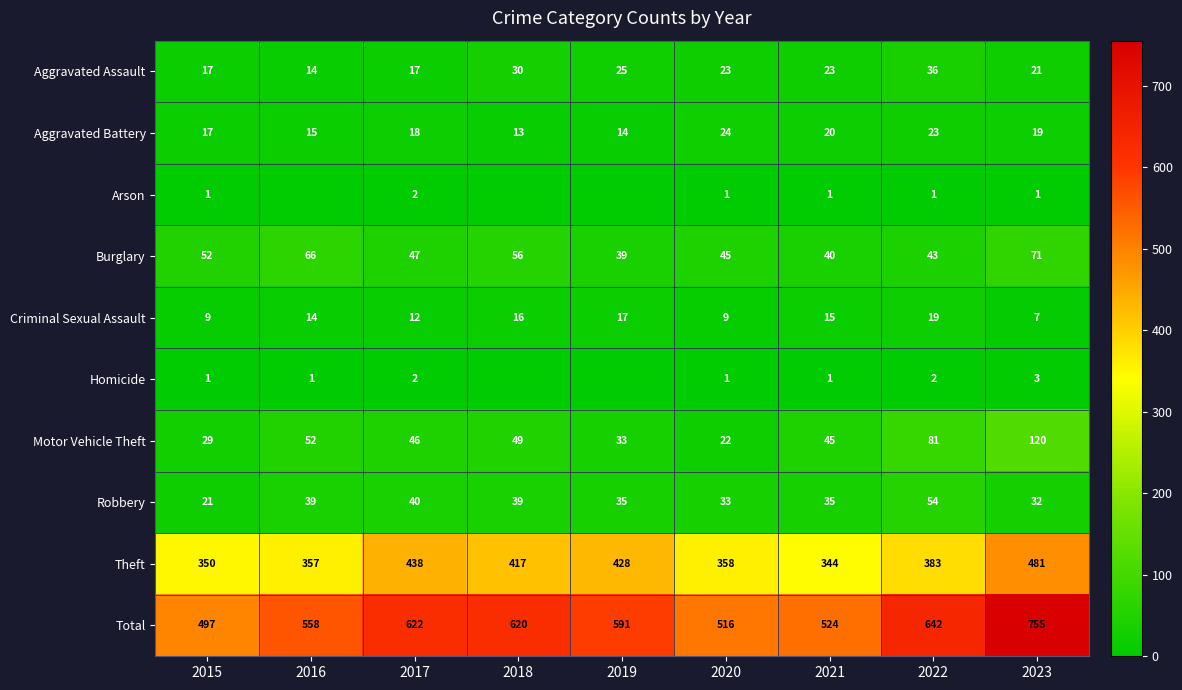

Which series changed the most between 2017 and 2022?

Theft